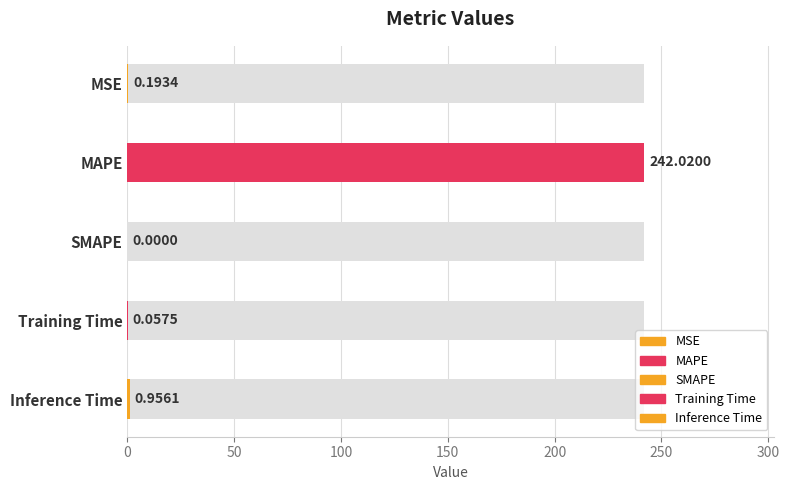

Count the number of categories in the chart.

5